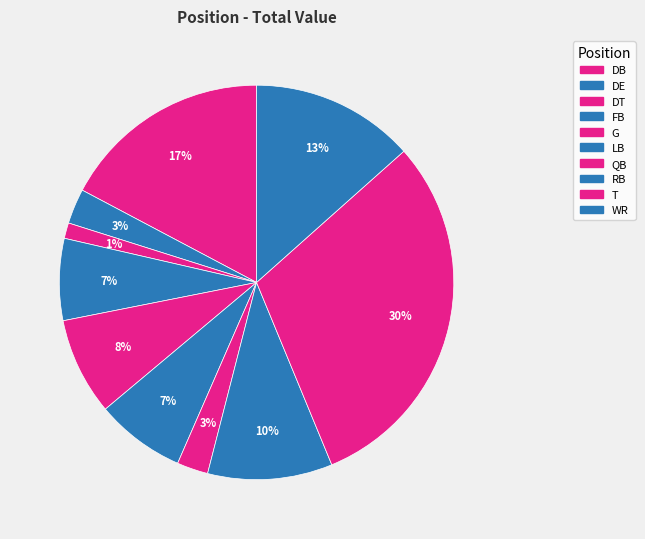

How many segments does this pie chart have?

10